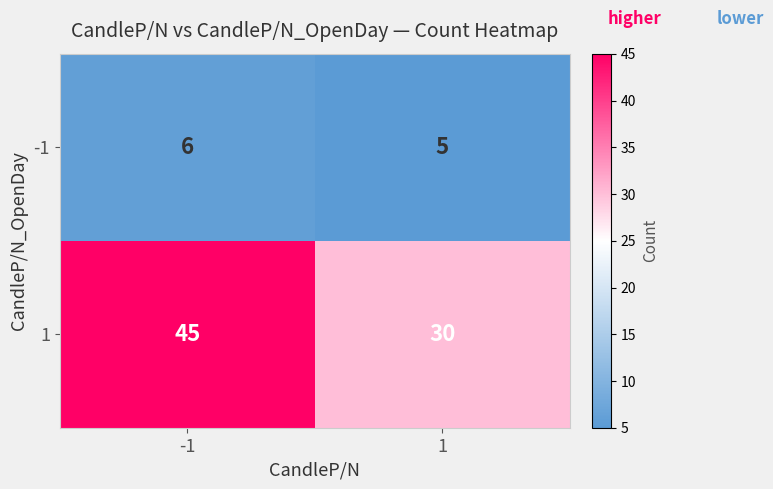

Which series has the largest total across all categories?

1